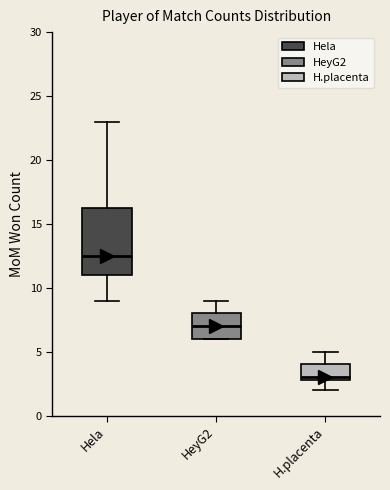

Where is the upper edge of the box for HeyG2 on the y-axis? The values are not printed on the chart, so give them approximately, as read against the axis.

8.0